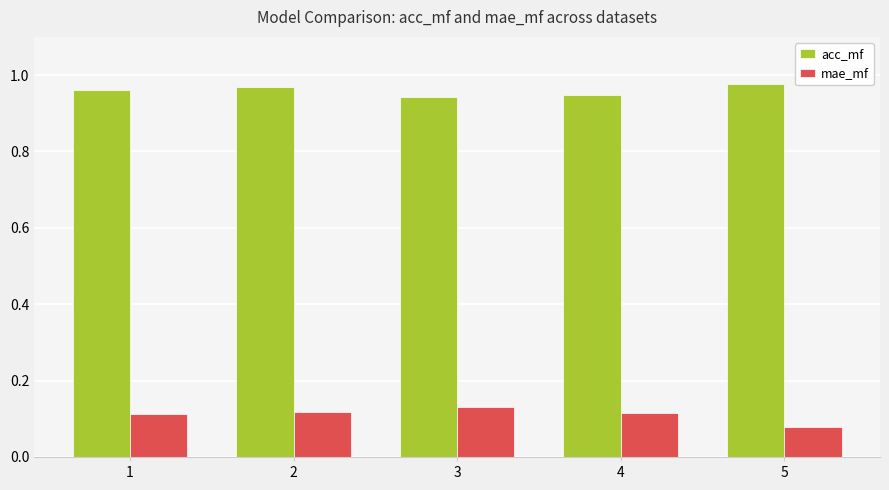

Count the acc_mf values in the range 0 to 1.

5